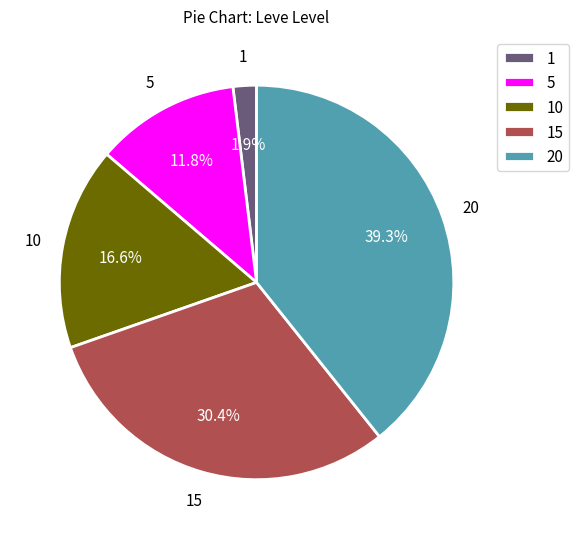

How many segments does this pie chart have?

5